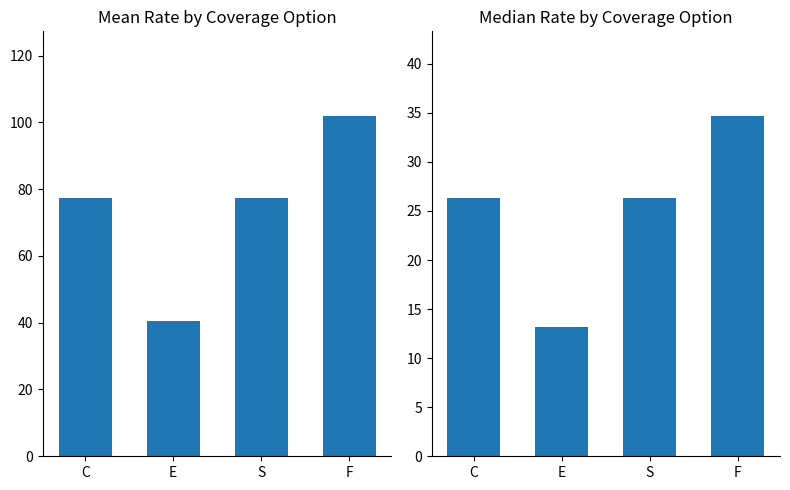

What is the value of the Median Rate bar at the 3rd from the left?

26.3